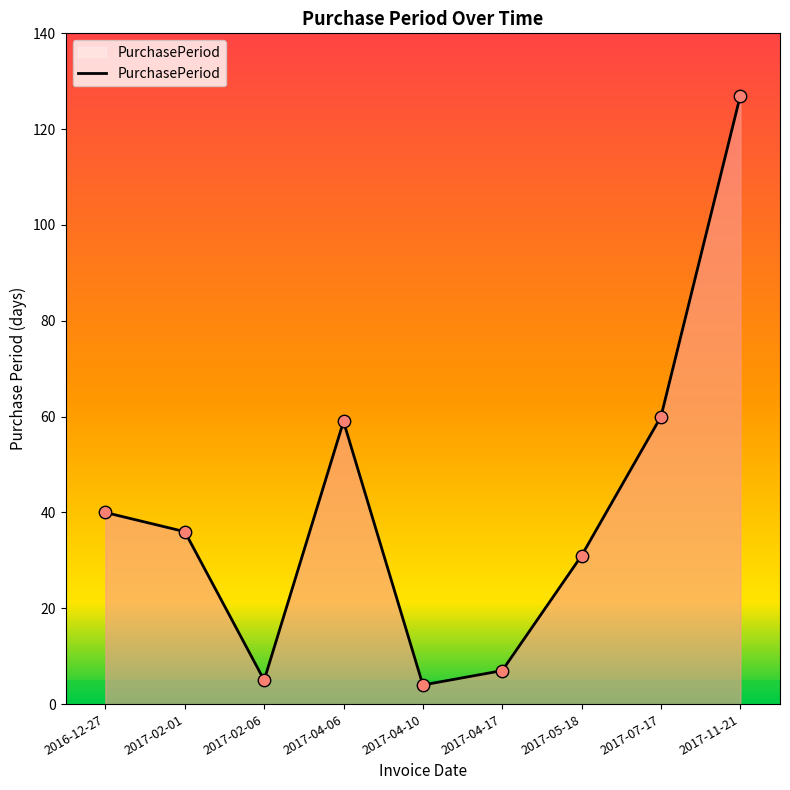

What is the change in value from 2017-02-06 to 2017-07-17?

+55